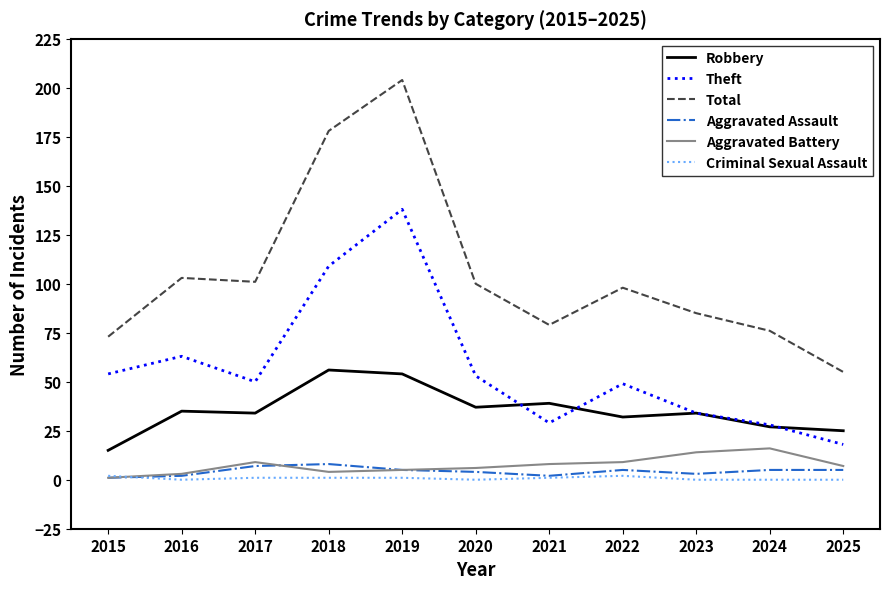

Which series has the widest spread of values?

Total